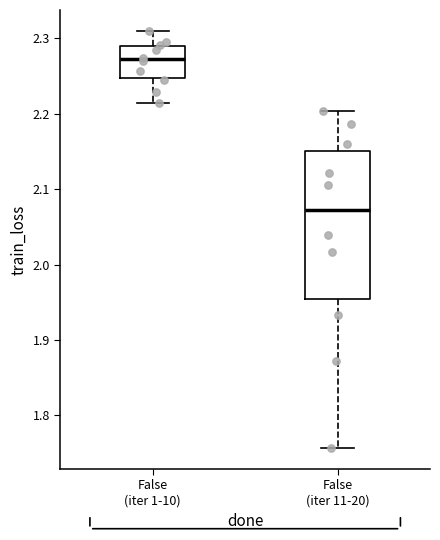

Reading left to right, transcribe this box plot: for each box, give where its median line is, the range the box spans, and where its two whiskers end, as read against the y-axis. The values are not printed on the chart, so give them approximately, as read against the axis.

False (iter 1-10): median 2.27, box 2.25 to 2.29, whiskers 2.21 to 2.31
False (iter 11-20): median 2.07, box 1.95 to 2.15, whiskers 1.76 to 2.20